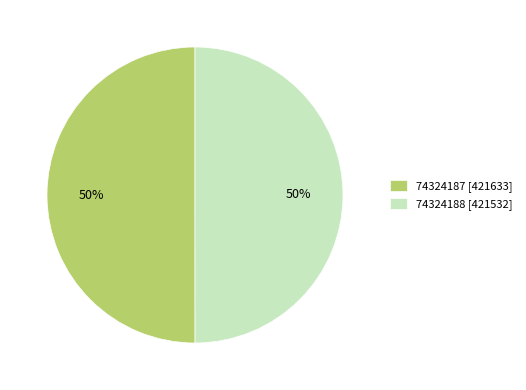

How many slices are in this pie chart?

2